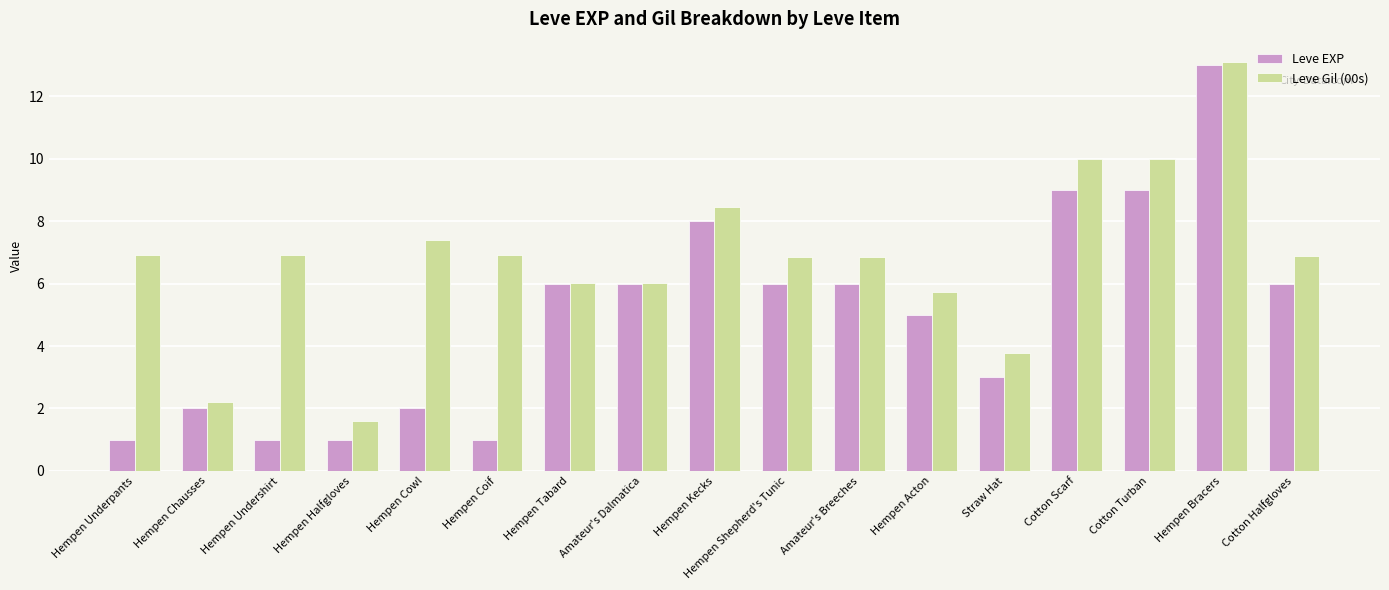

What is the spread (max minus min) of values at Hempen Underpants?

5.9